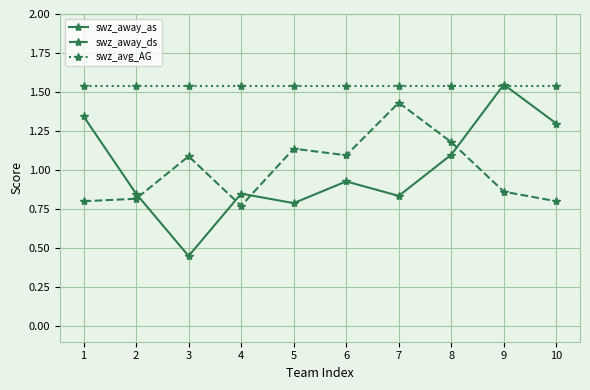

How many data points in swz_away_ds are less than 1?

5